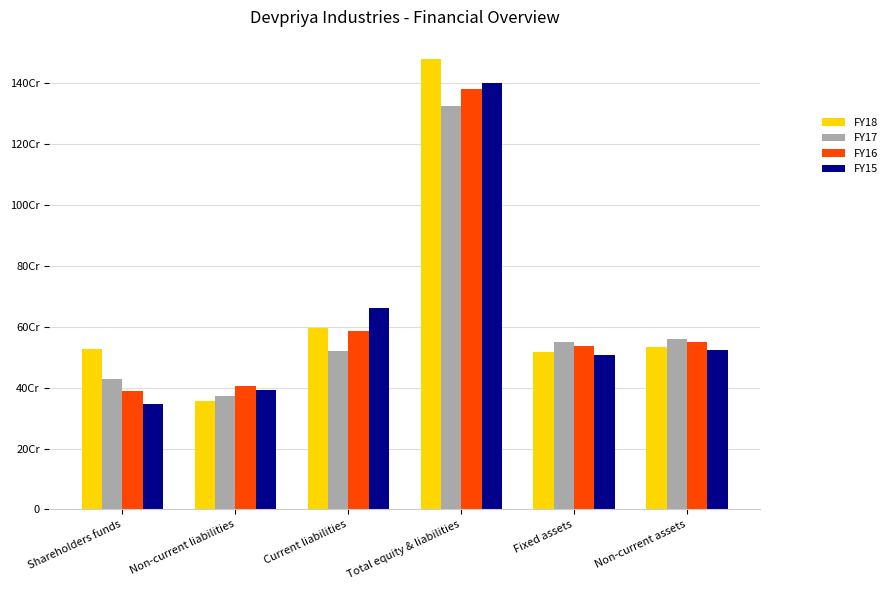

What position from the left is Shareholders funds?

1